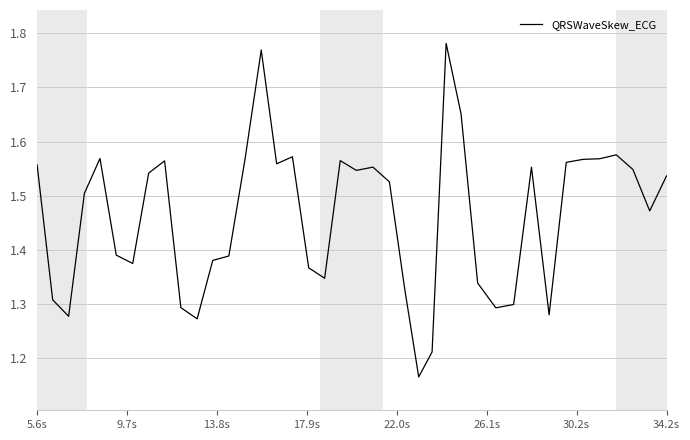

What is the difference between the maximum and minimum values?

0.6